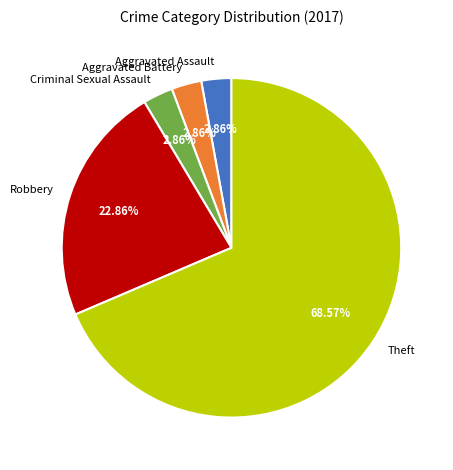

Count the number of slices in the pie.

5